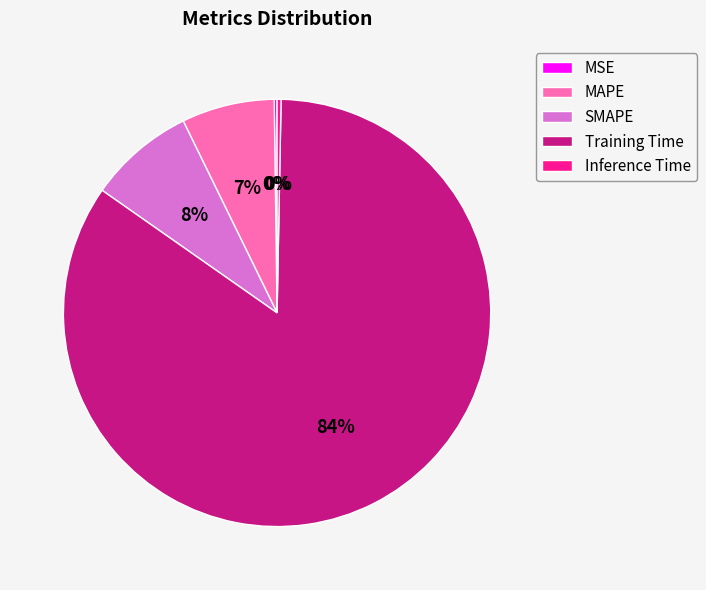

Is SMAPE the majority of the pie?

No